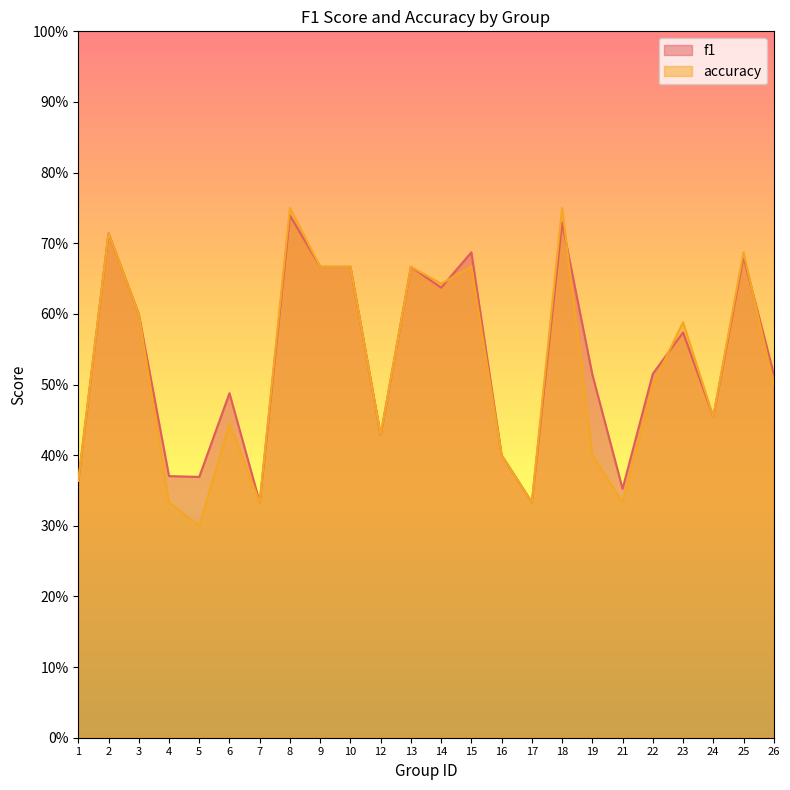

How many f1 values are between 0 and 1?

24